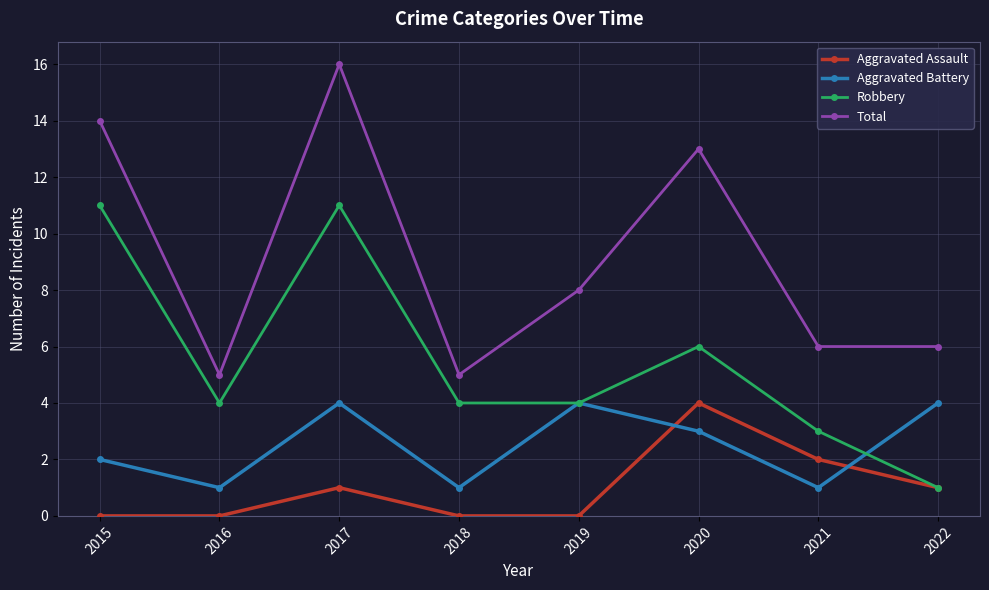

At which label does Aggravated Battery first exceed 3?

2017